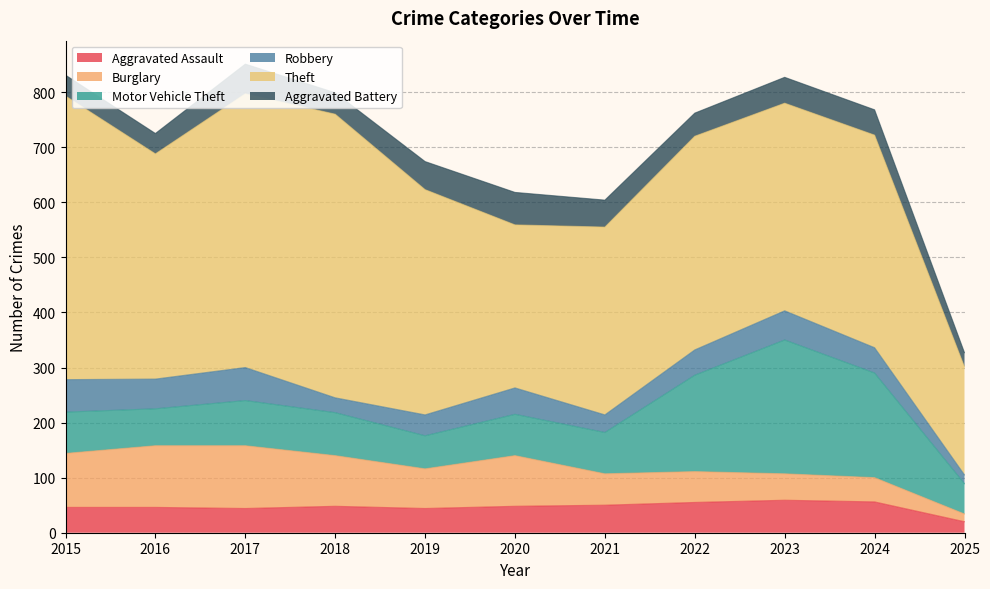

Which category has the highest value in the Burglary series?

2017